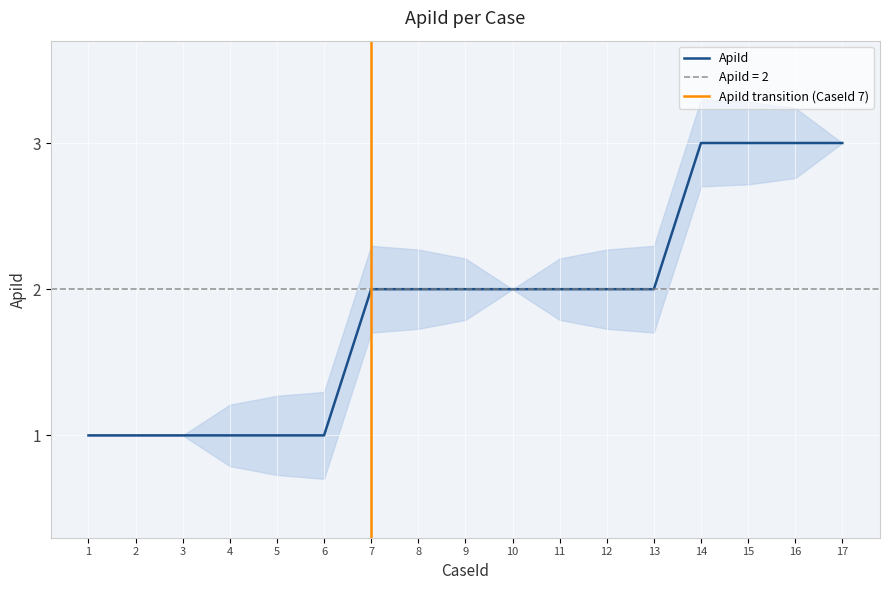

Reading left to right, transcribe all the data shown in this chart.

1=1	2=1	3=1	4=1	5=1	6=1	7=2	8=2	9=2	10=2	11=2	12=2	13=2	14=3	15=3	16=3	17=3